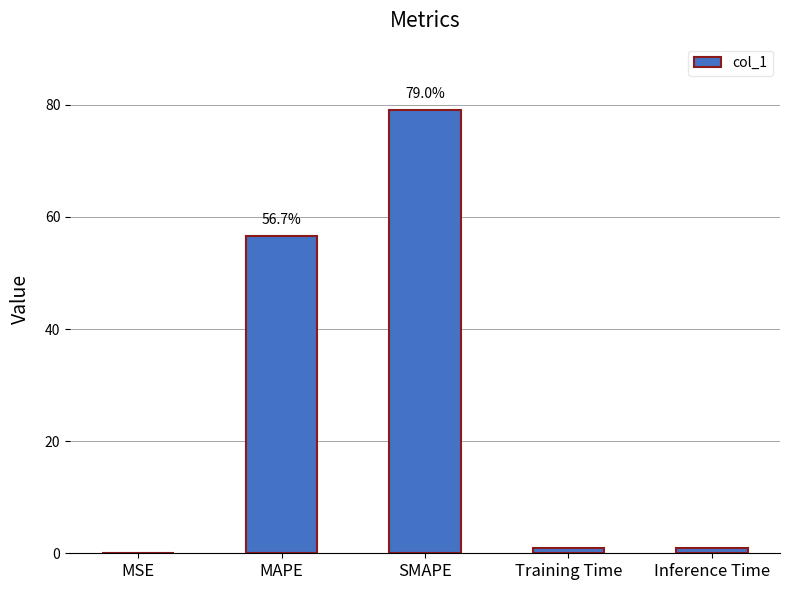

The chart shows a value of 15.6 at MAPE. True or false?

False